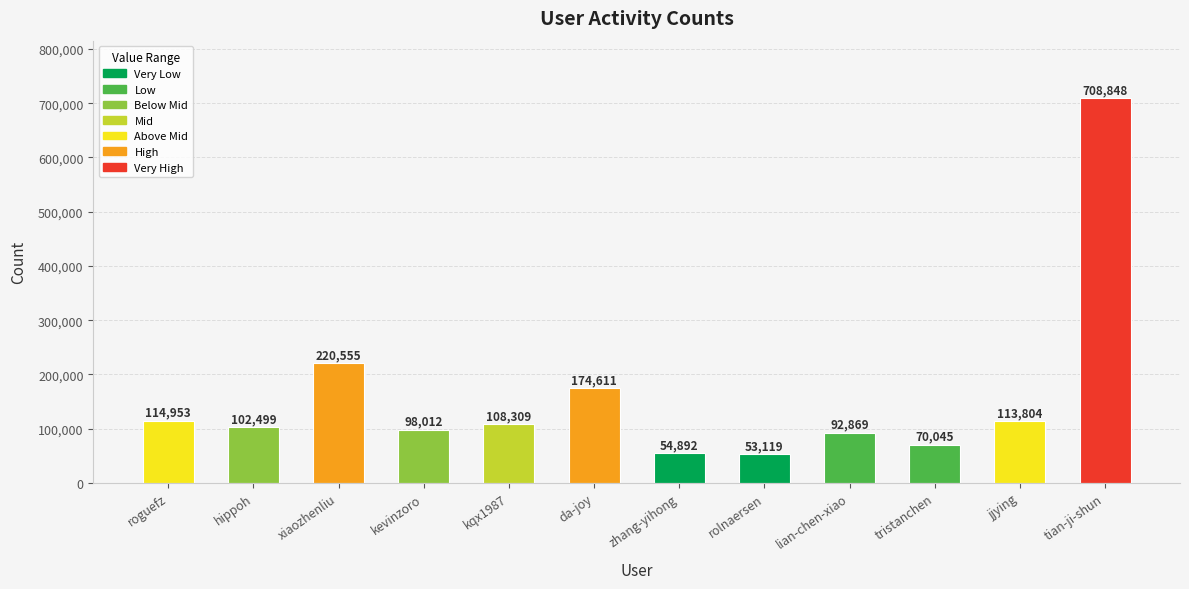

What is the difference between the maximum and second lowest values?

653956